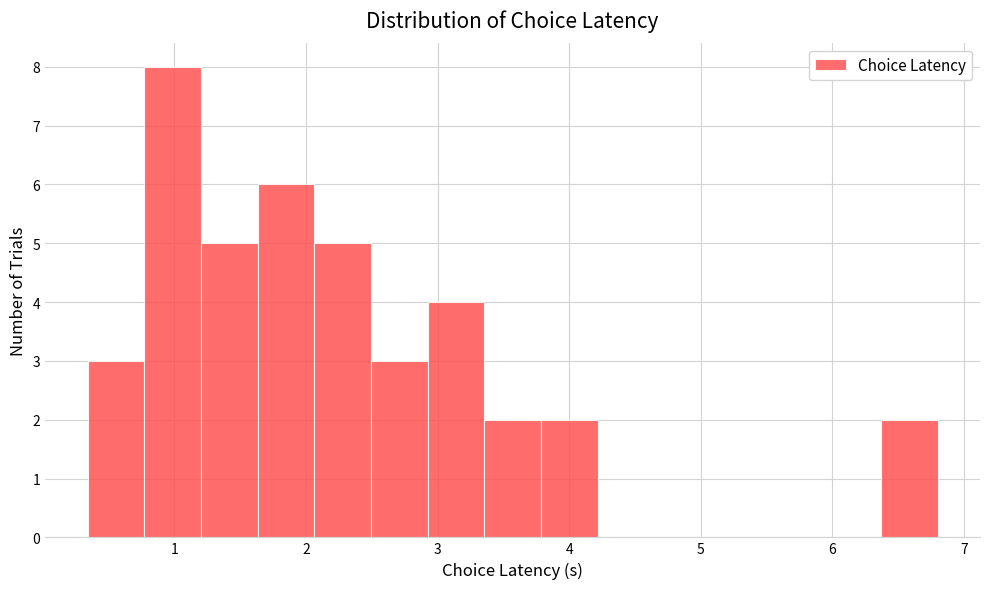

Over which range of the x-axis is the bar tallest?

0.8 to 1.2